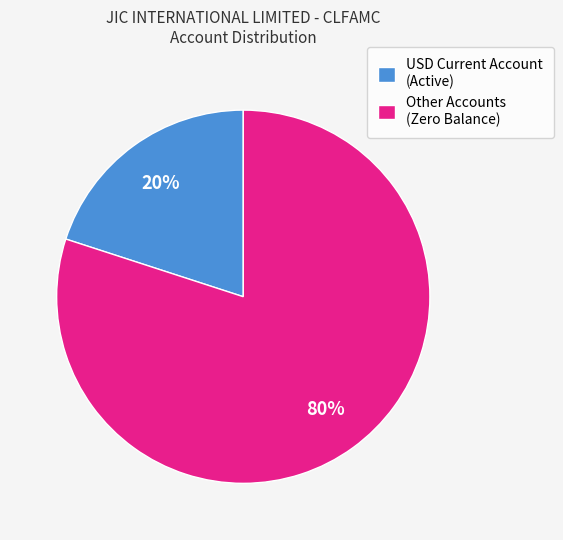

To the nearest percent, what is the difference between the largest and smallest slice percentages?

60%